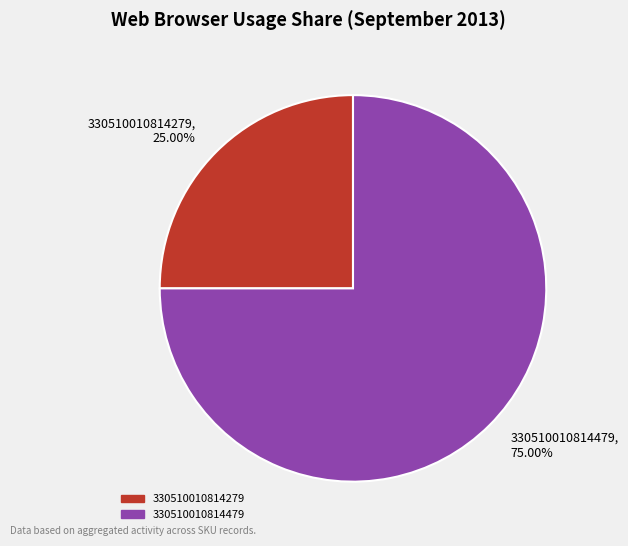

The 330510010814479 slice represents 65% of the pie. True or false?

False